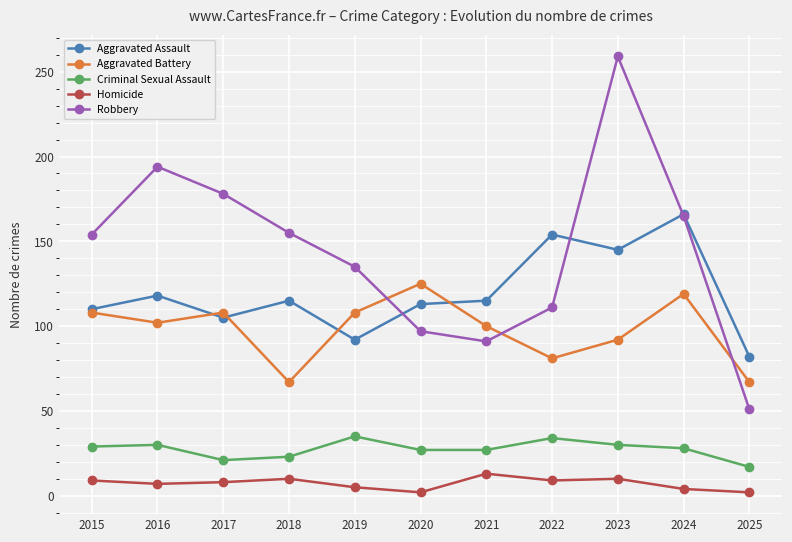

In Robbery, how many points are lower than both neighbors (excluding endpoints)?

1